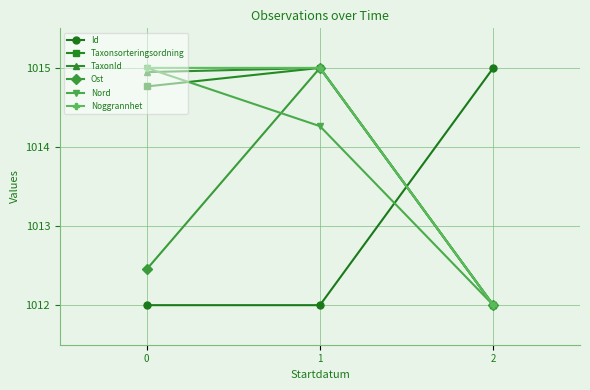

Between 0 and 1, which series saw the biggest shift?

Ost